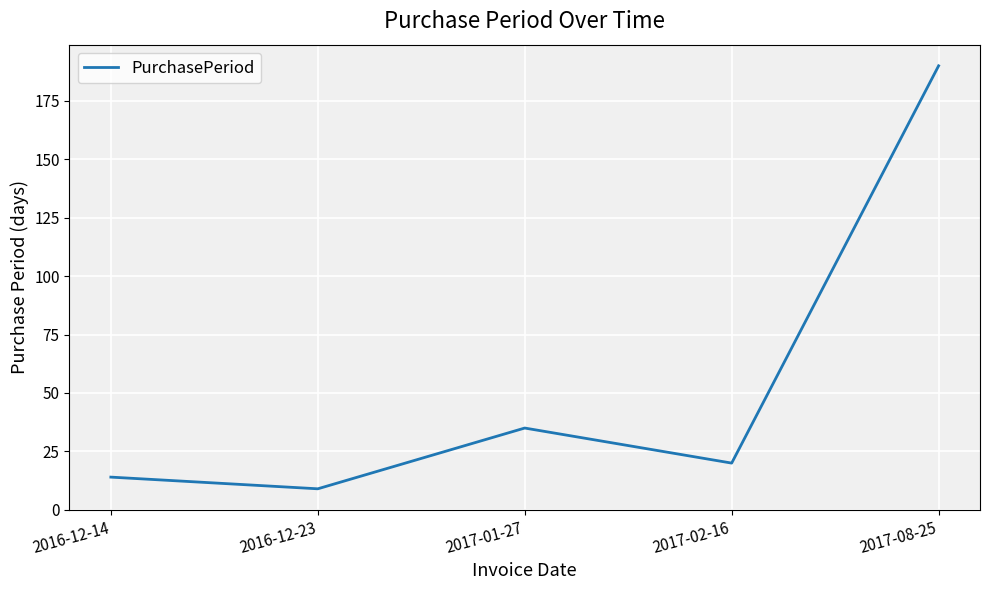

List the labels in order of value, smallest first.

2016-12-23, 2016-12-14, 2017-02-16, 2017-01-27, 2017-08-25